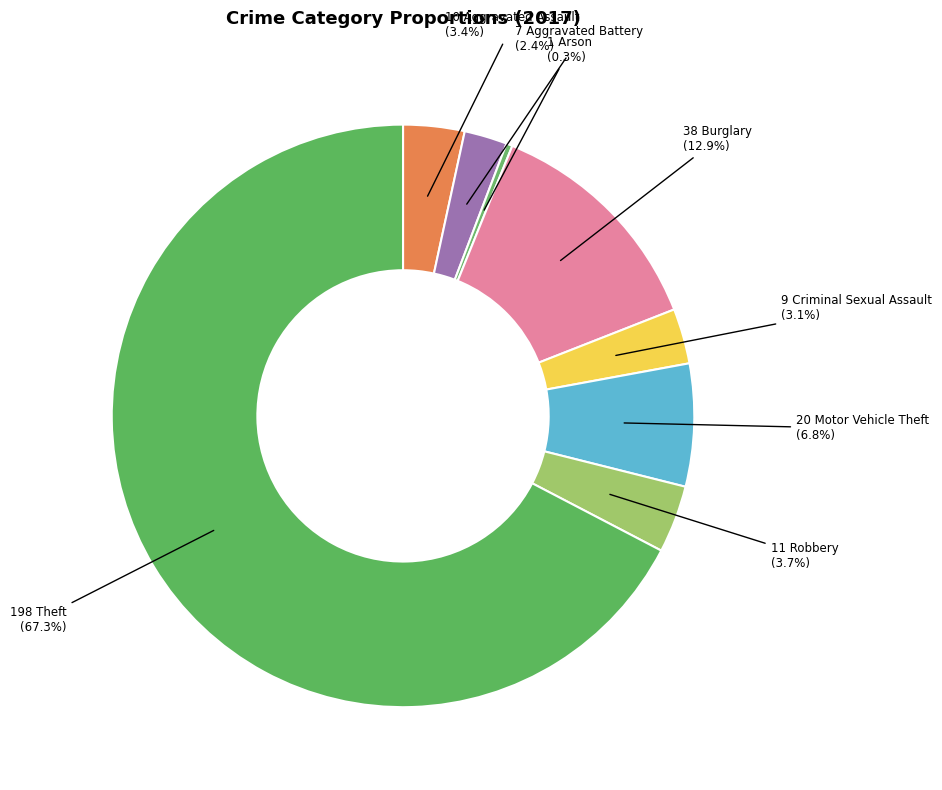

How many slices are in this pie chart?

8